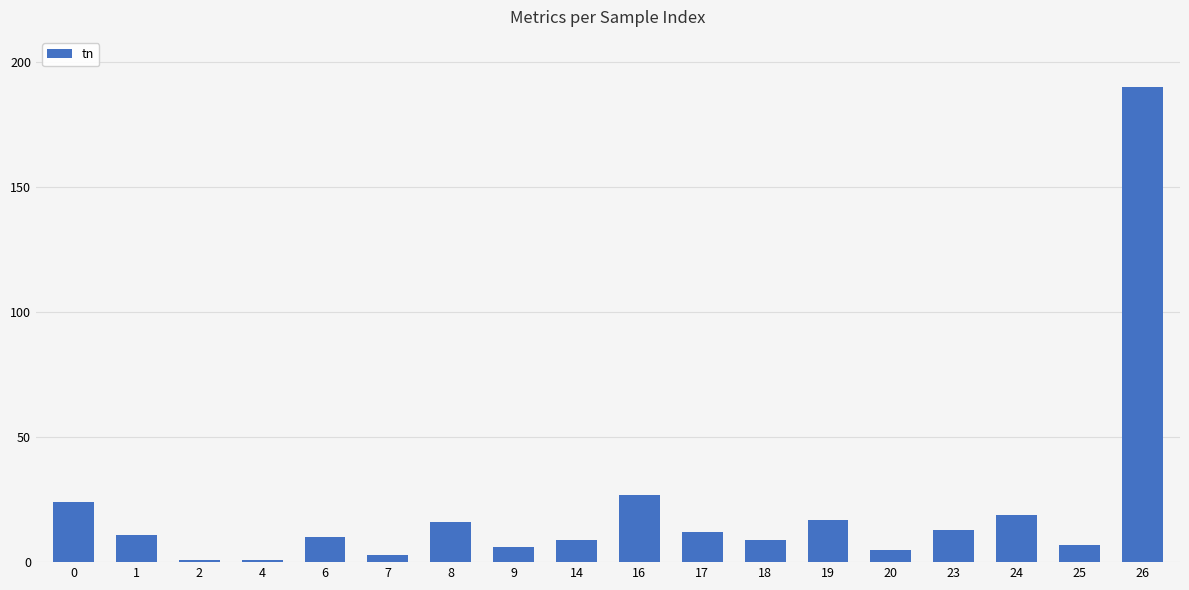

Which category has the highest value across all series?

26